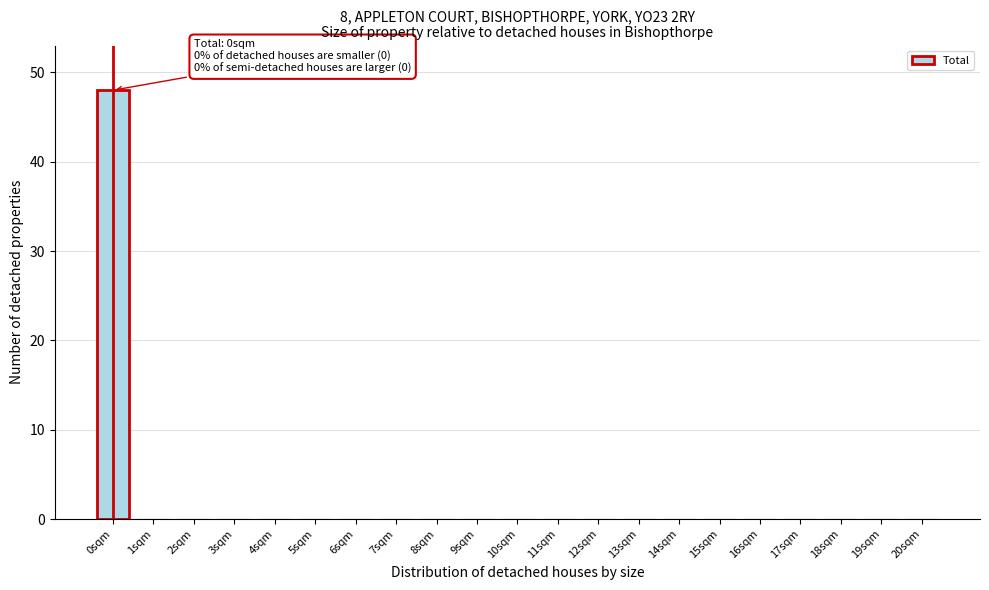

Reading right to left, what are all the values shown in this chart?

20sqm=0	19sqm=0	18sqm=0	17sqm=0	16sqm=0	15sqm=0	14sqm=0	13sqm=0	12sqm=0	11sqm=0	10sqm=0	9sqm=0	8sqm=0	7sqm=0	6sqm=0	5sqm=0	4sqm=0	3sqm=0	2sqm=0	1sqm=0	0sqm=48